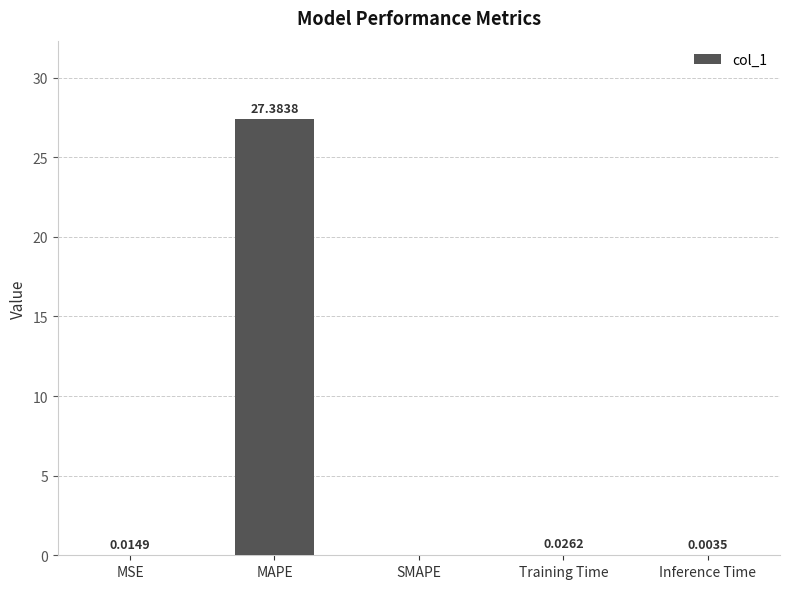

Which has a higher value, Training Time or MAPE?

MAPE